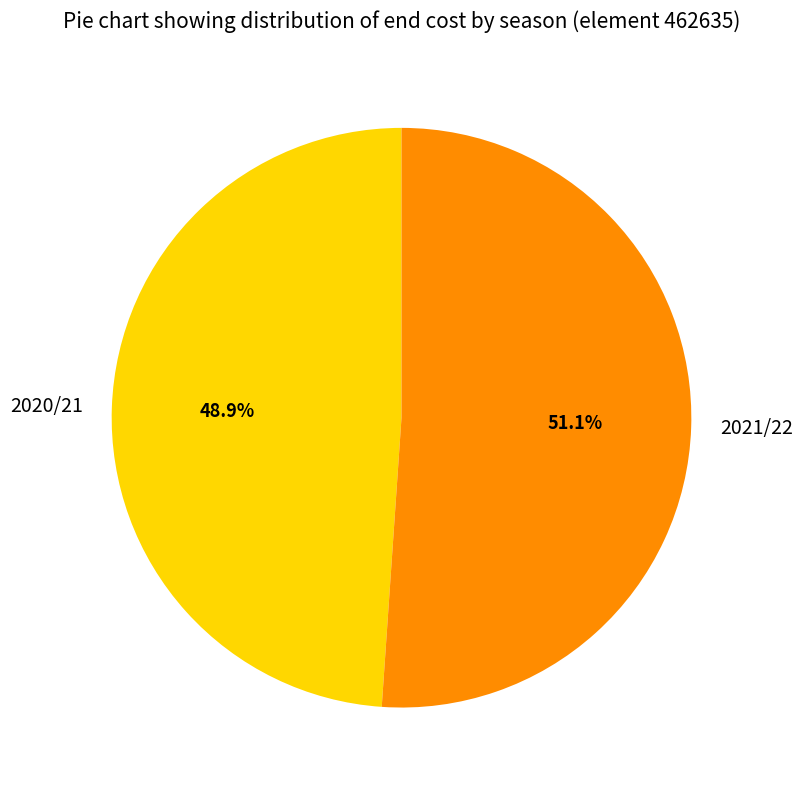

To the nearest percent, what portion does 2021/22 represent?

51%